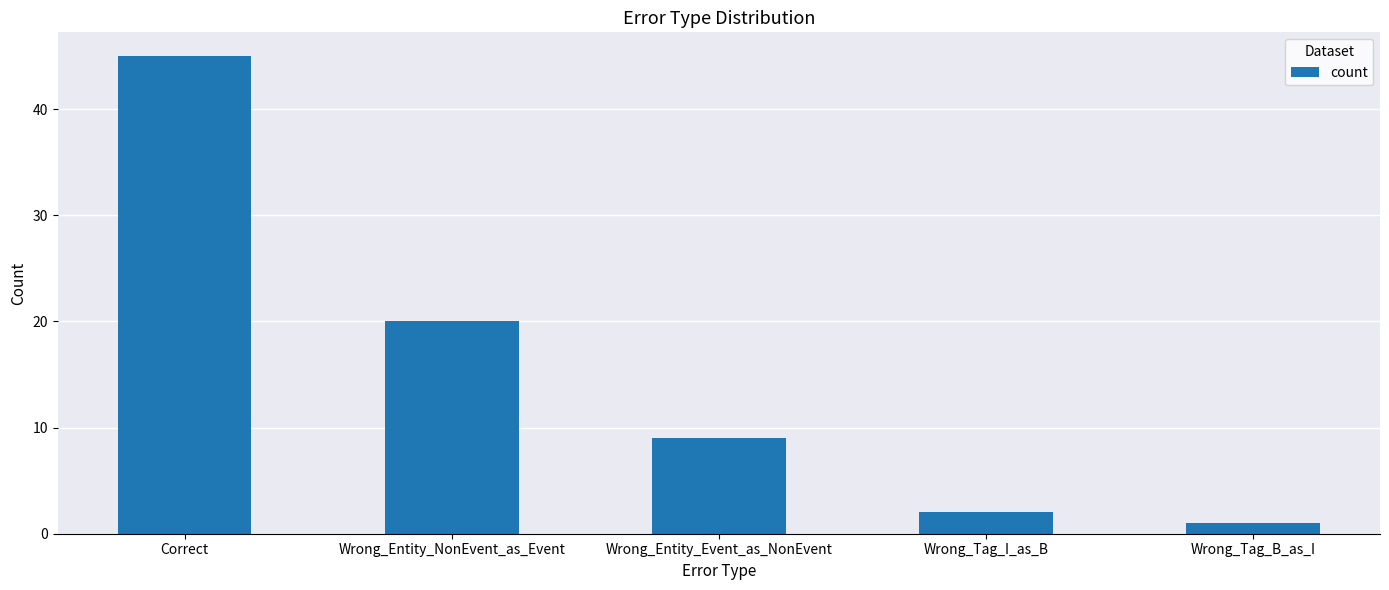

Is it true that the value at Correct is 15?

False